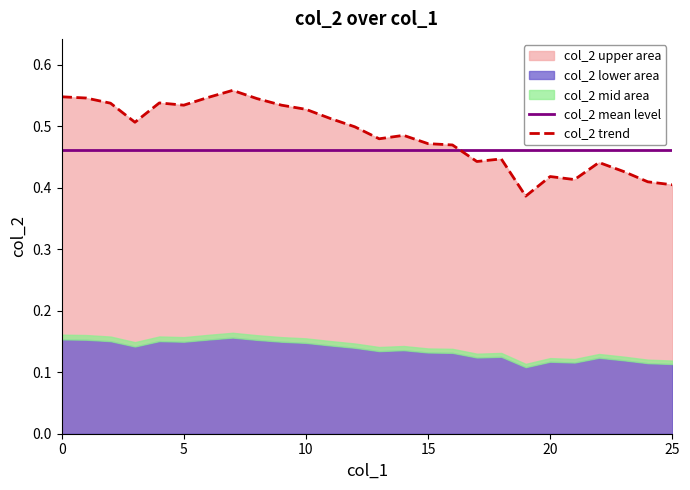

Which series has the largest total across all categories?

col_2 trend